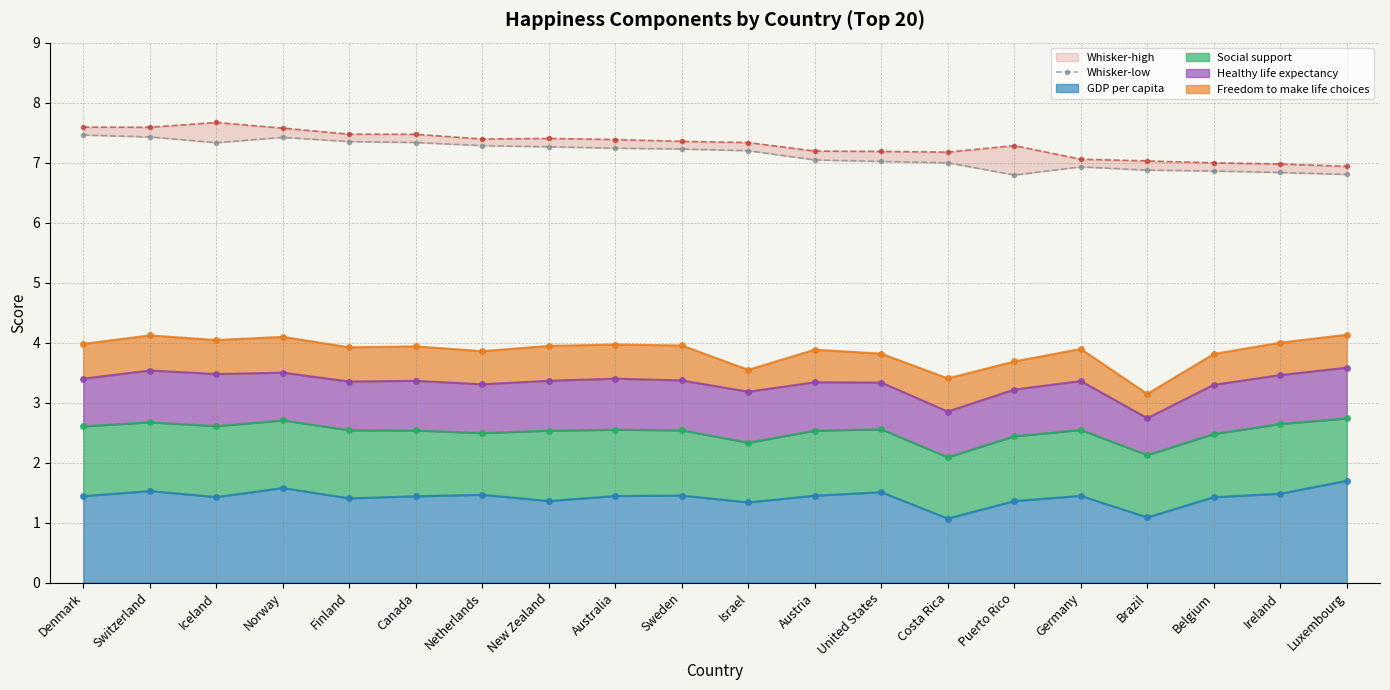

What position from the left is New Zealand?

8